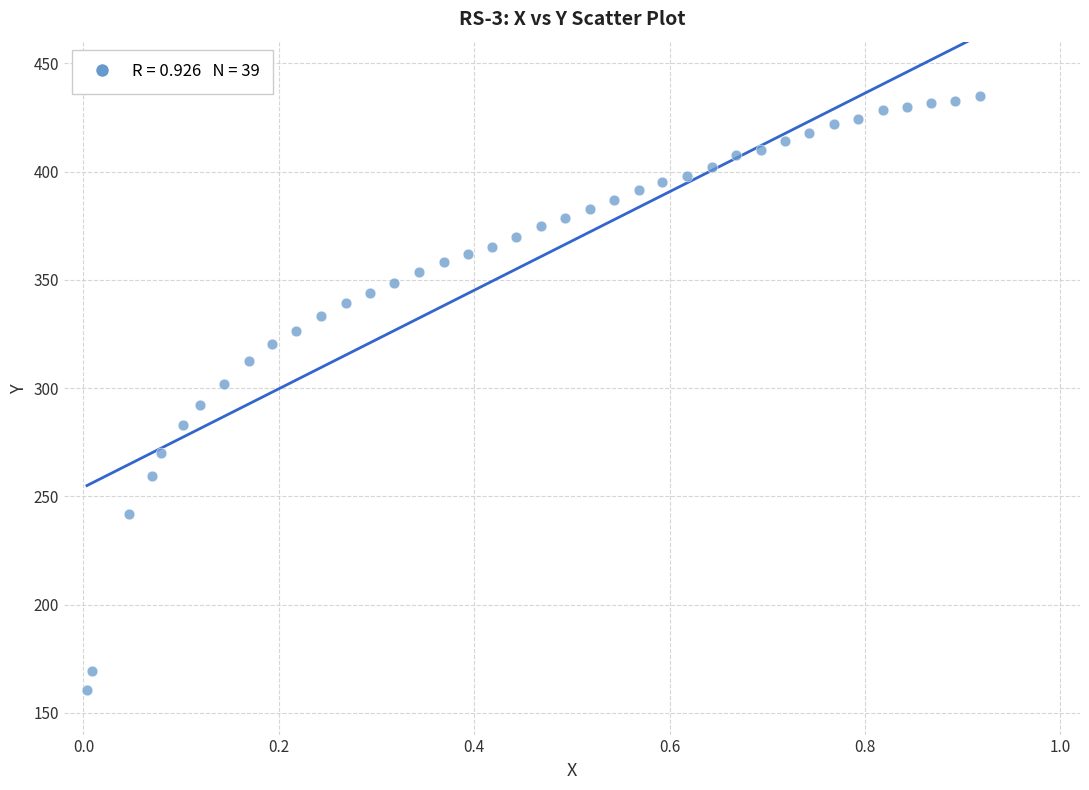

What is the range of X values (max minus min)?

0.9